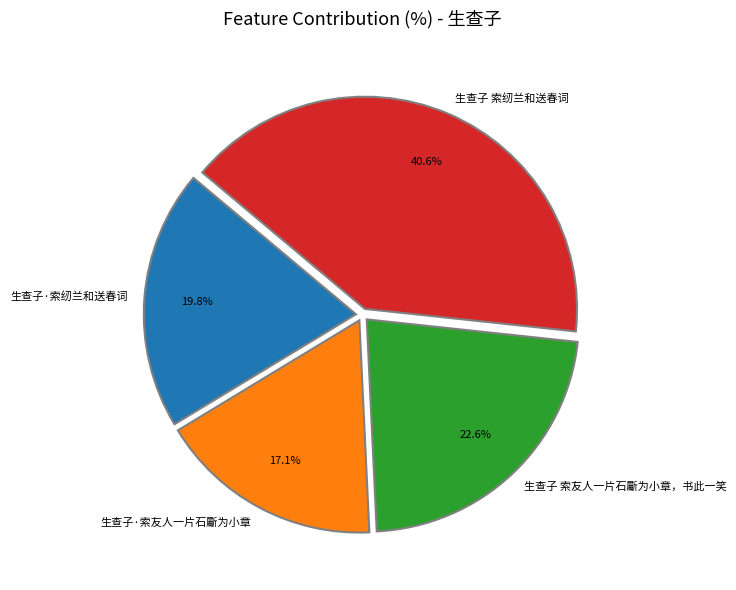

Which has a higher value, 生查子·索友人一片石斸为小章 or 生查子·索纫兰和送春词?

生查子·索纫兰和送春词